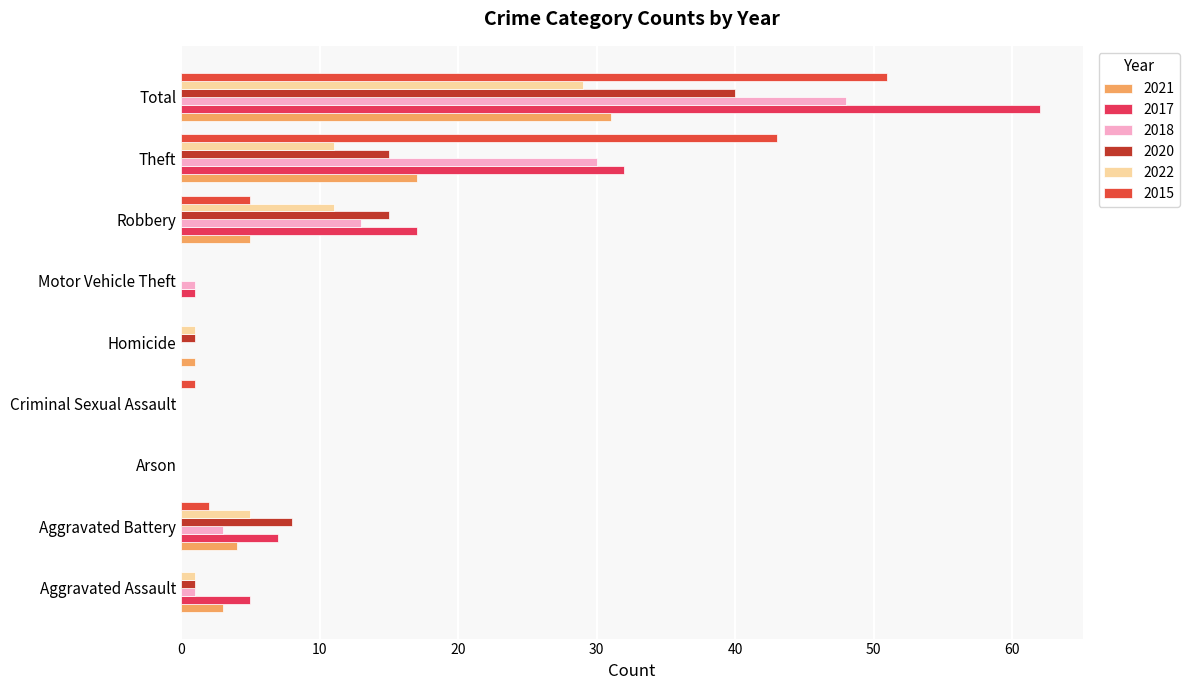

How many distinct data groups are displayed?

6